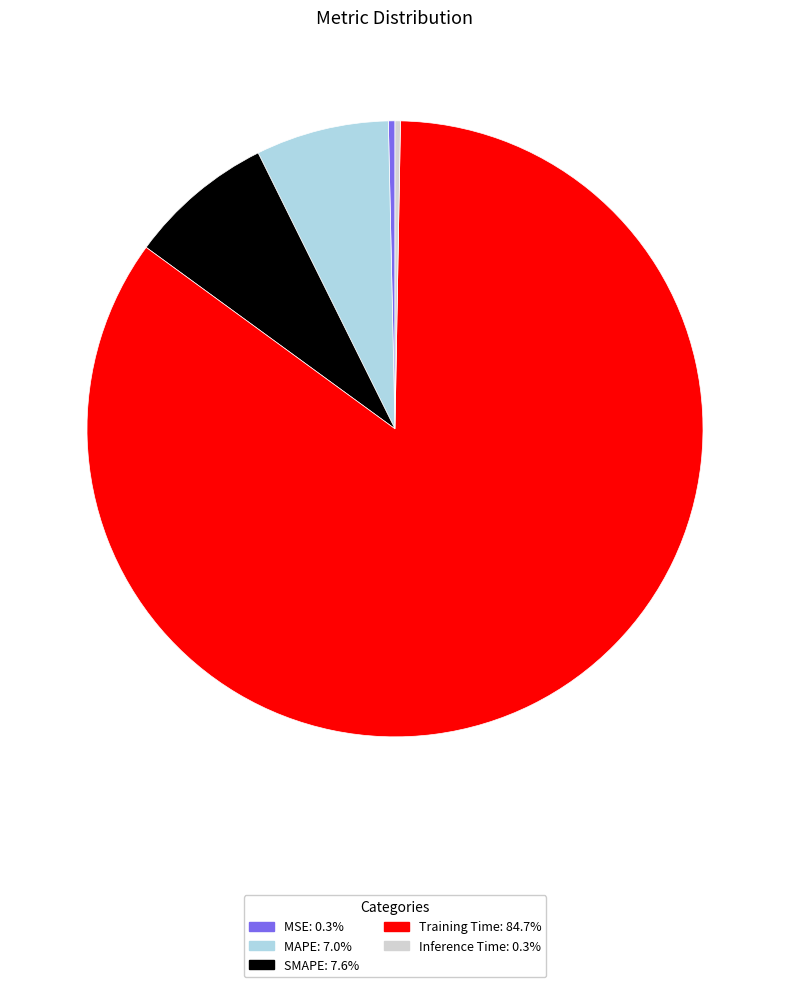

Do Training Time: 84.7% and MAPE: 7.0% together represent more than half of the pie?

Yes